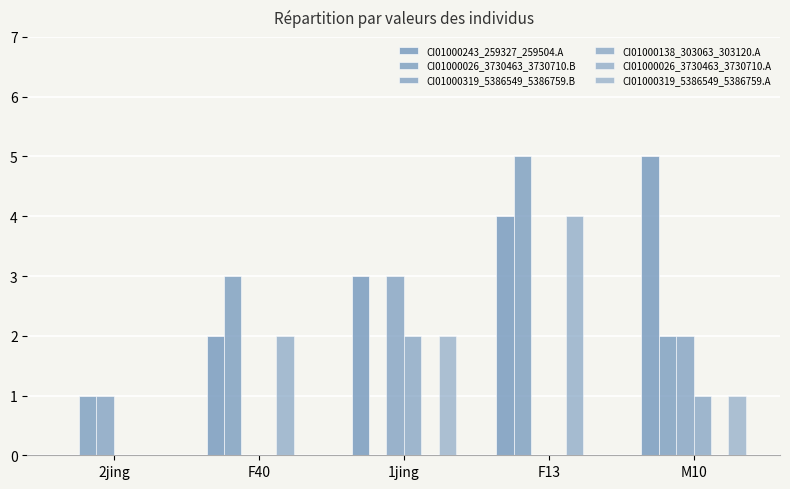

The value of CI01000319_5386549_5386759.B at F13 is -1. True or false?

False